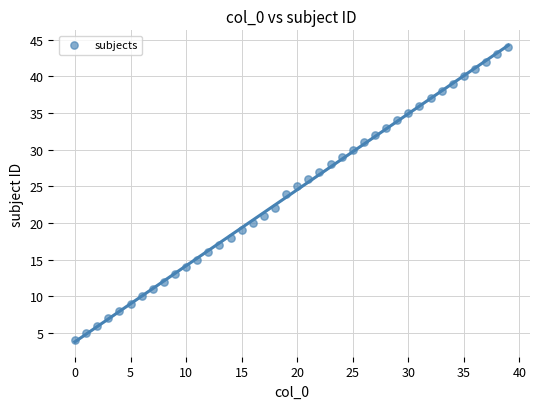

What is the range of Y values (max minus min)?

40